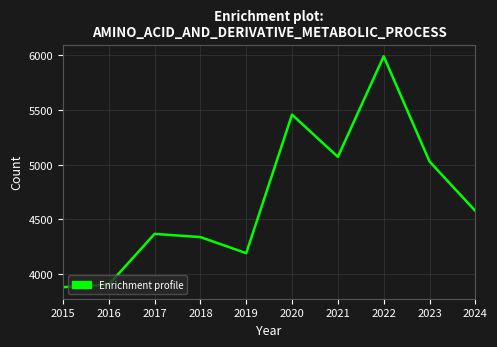

Which category has the lowest value across all series?

2015